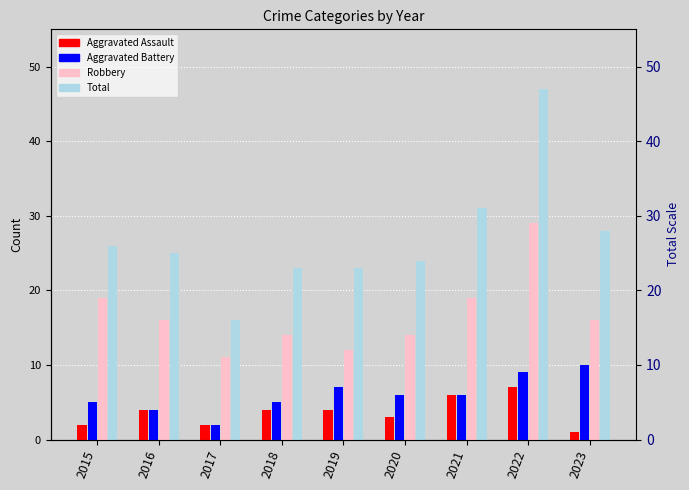

What is the difference between the Robbery values at 2015 and 2016?

3